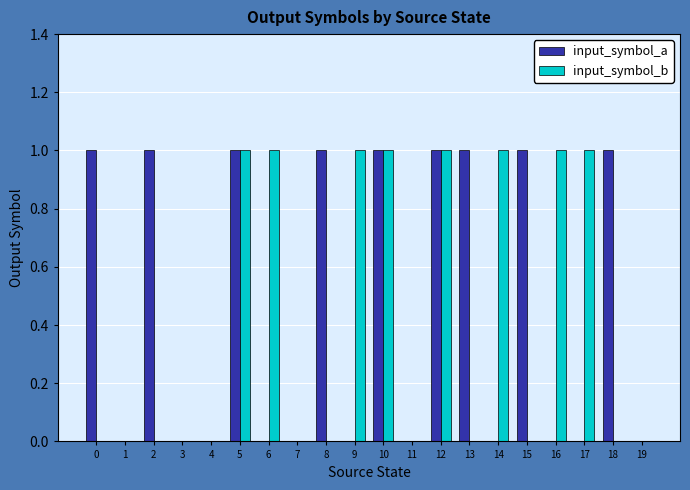

The value of input_symbol_b at 10 is 1. True or false?

True